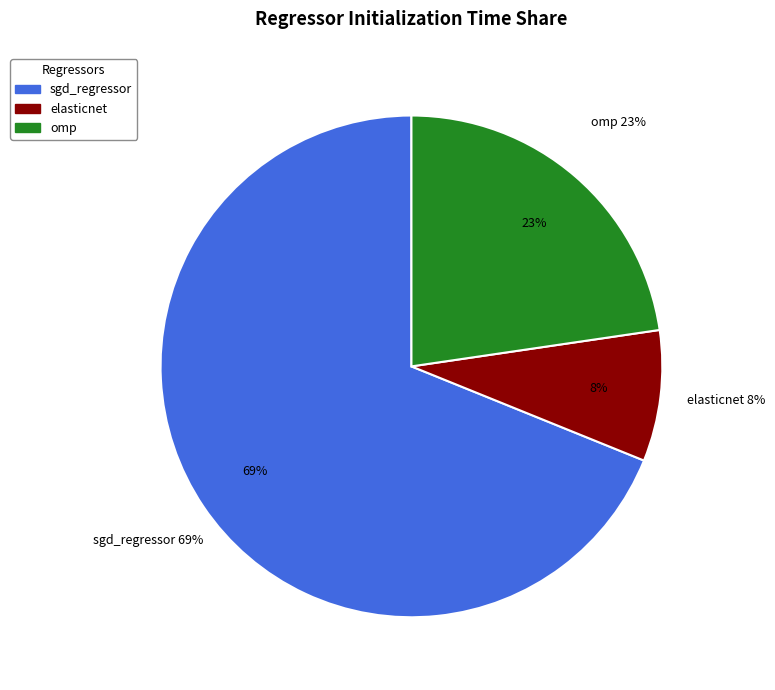

What is the smallest slice in the pie chart?

elasticnet